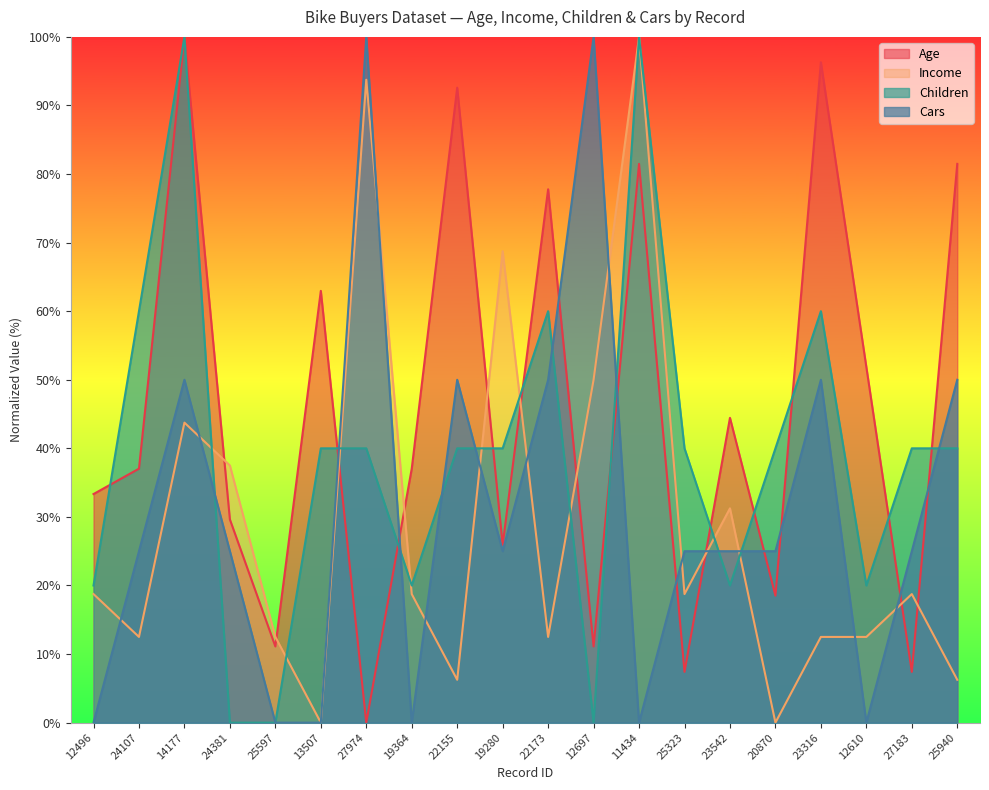

True or false: Cars has a value of 50.0 at 25940.

True